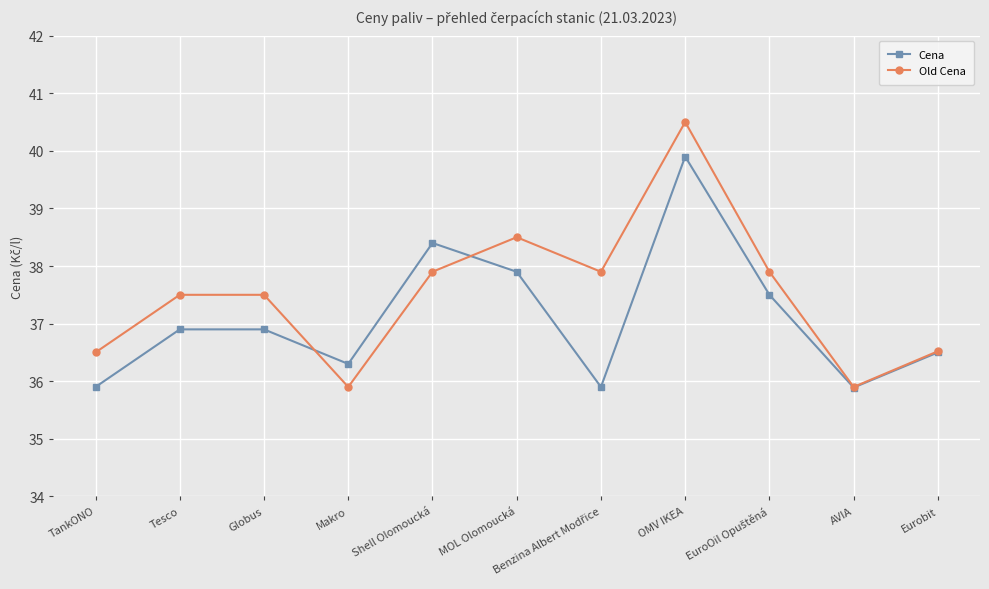

The Old Cena series shows 37.5 at Globus. True or false?

True